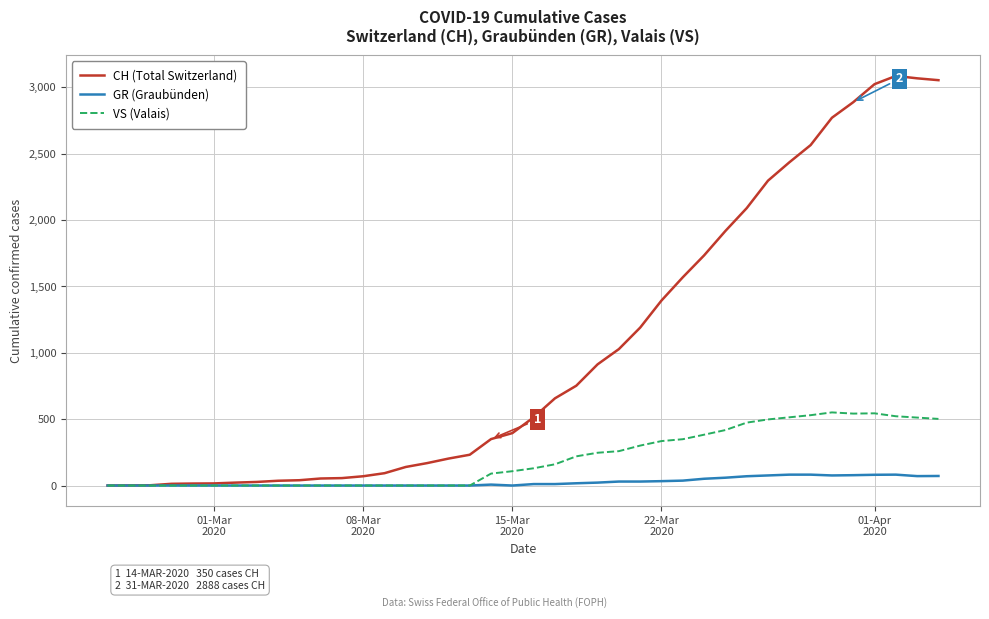

Which series has the largest range (max minus min)?

CH (Total Switzerland)